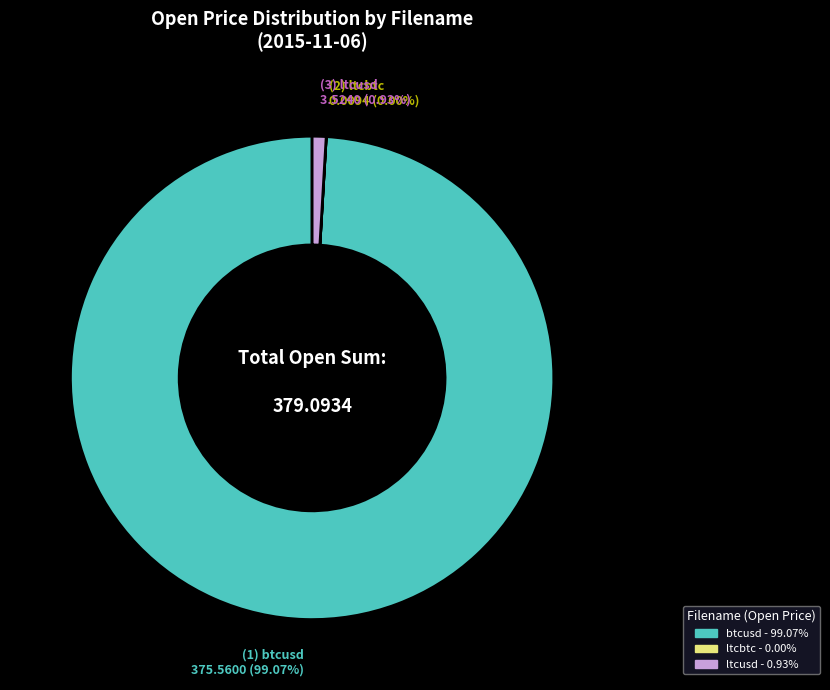

To the nearest percent, what is the difference between the largest and smallest slice percentages?

99%